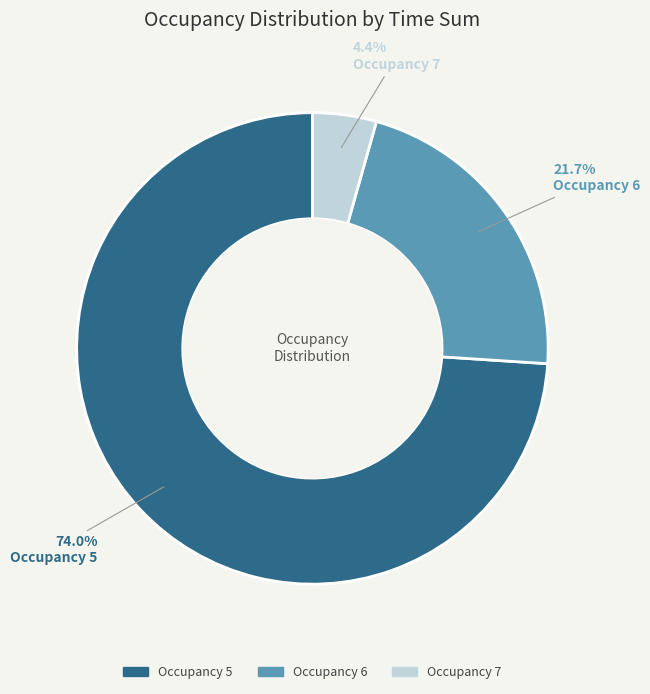

Is there any slice that represents more than half of the pie?

Yes